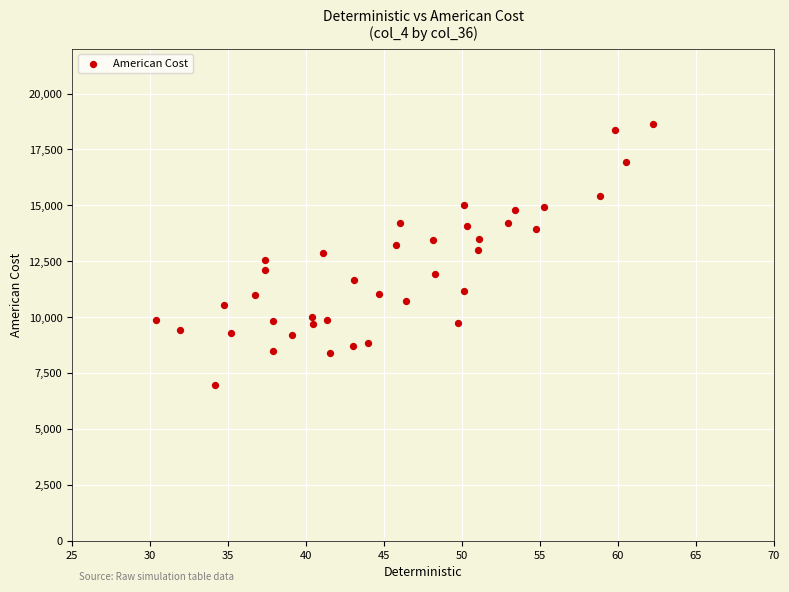

What is the range of X values (max minus min)?

31.9